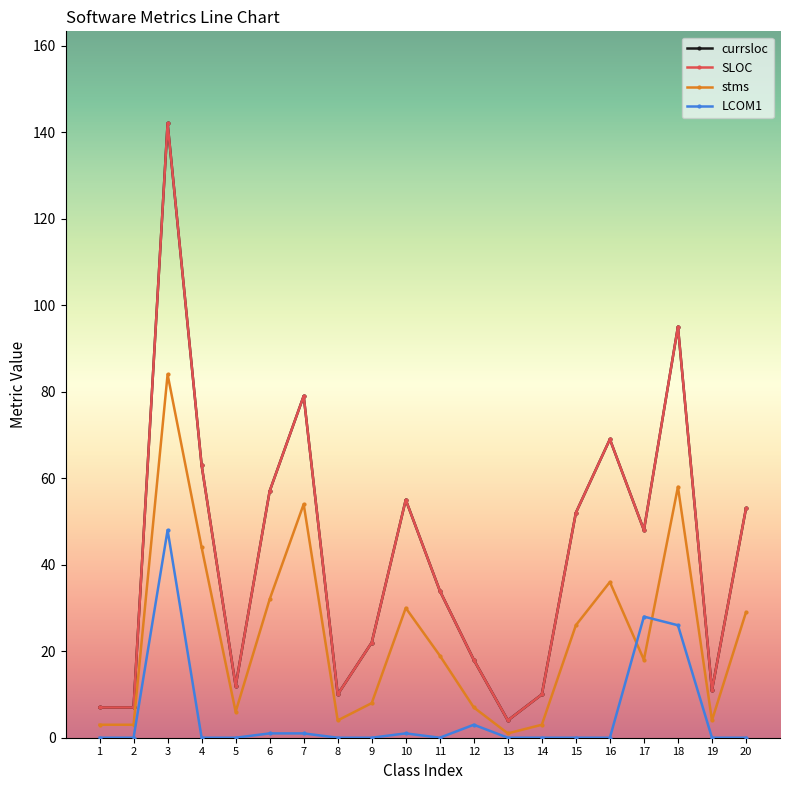

True or false: stms and SLOC intersect in this chart.

False